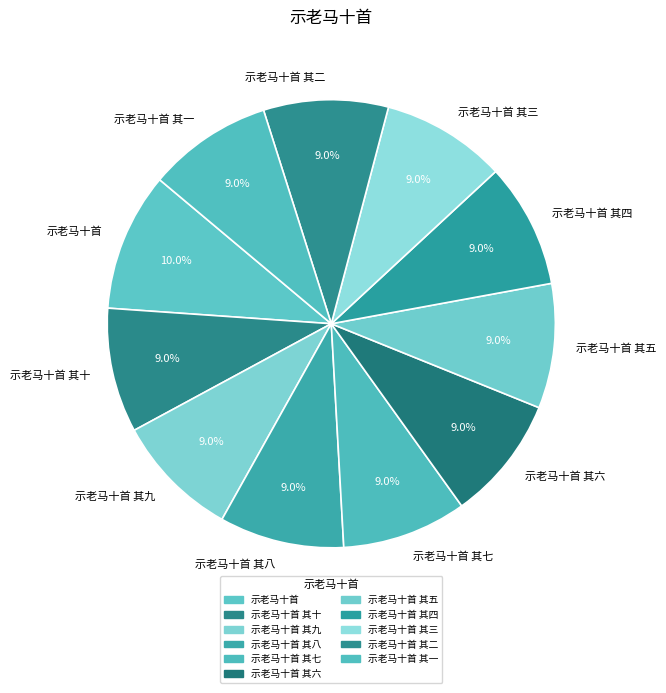

Which category has the biggest portion of the pie?

示老马十首